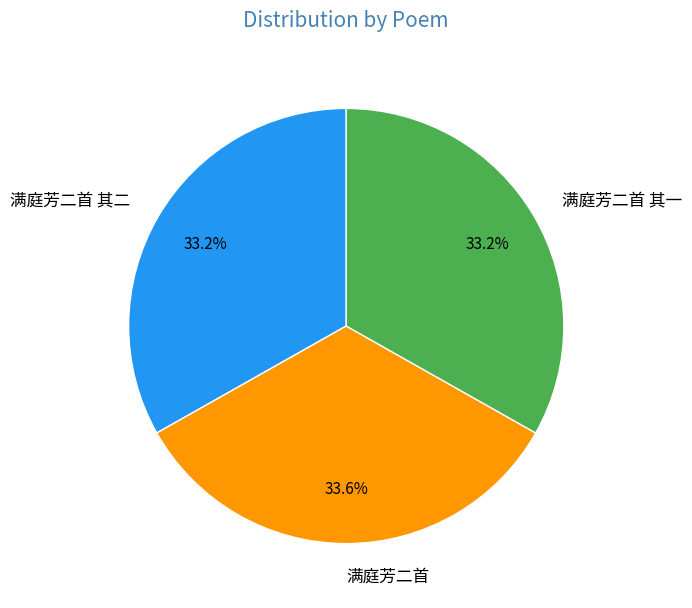

How many segments does this pie chart have?

3